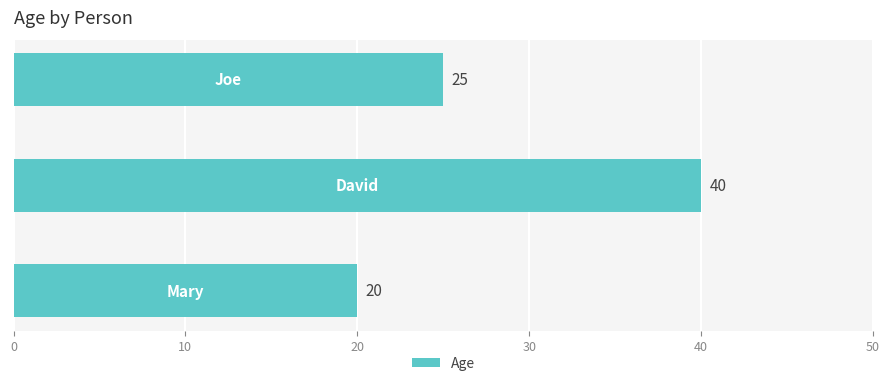

What is the greatest value displayed?

40